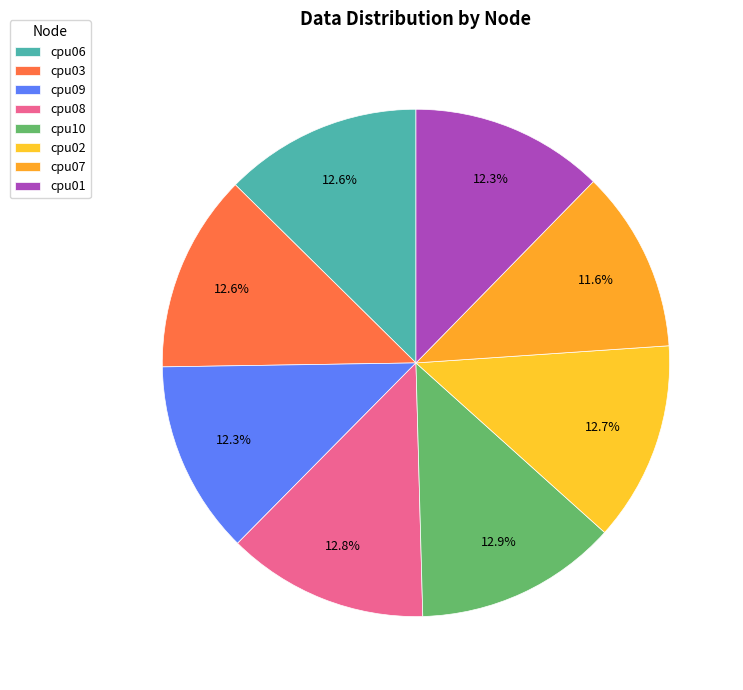

Count the number of slices in the pie.

8